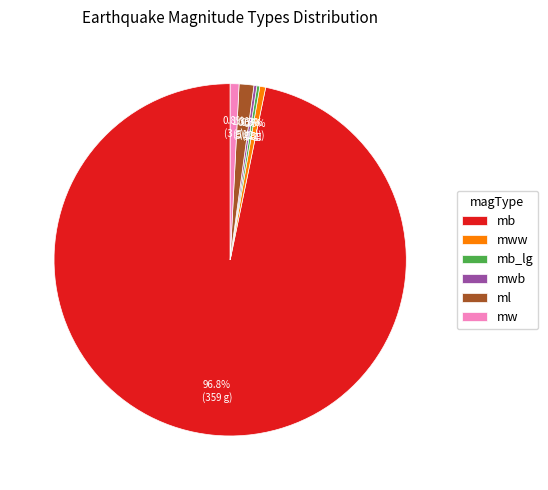

What percentage do mw and mb together represent?

97.6%